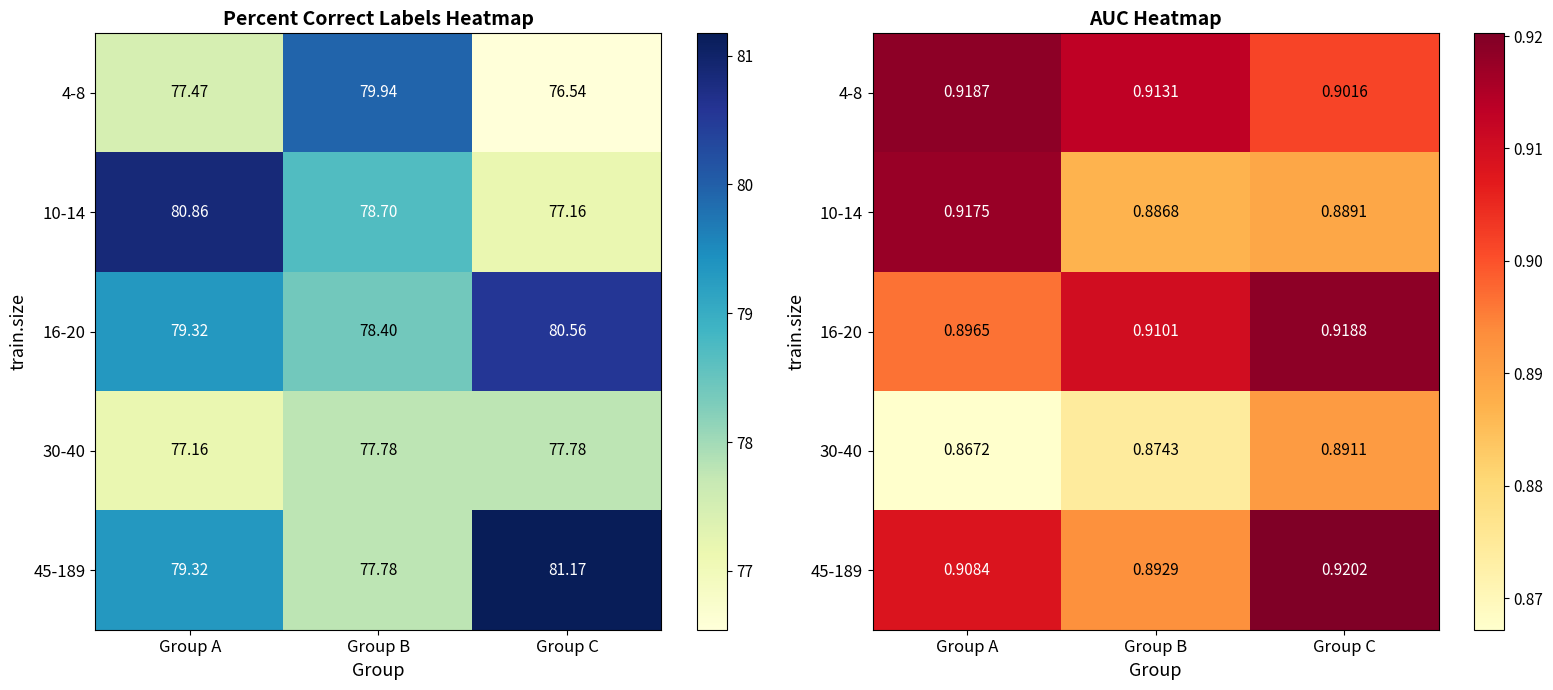

Which series has the largest range (max minus min)?

10-14